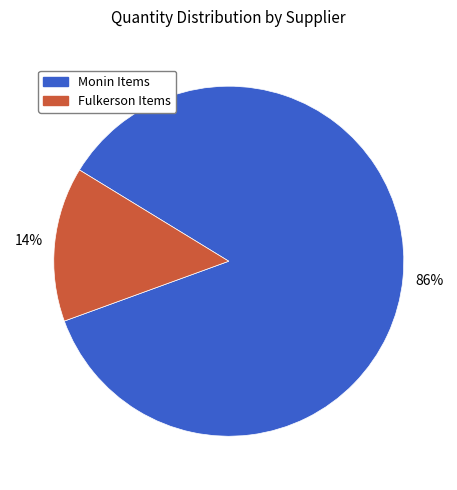

To the nearest percent, what is the average slice percentage?

50%